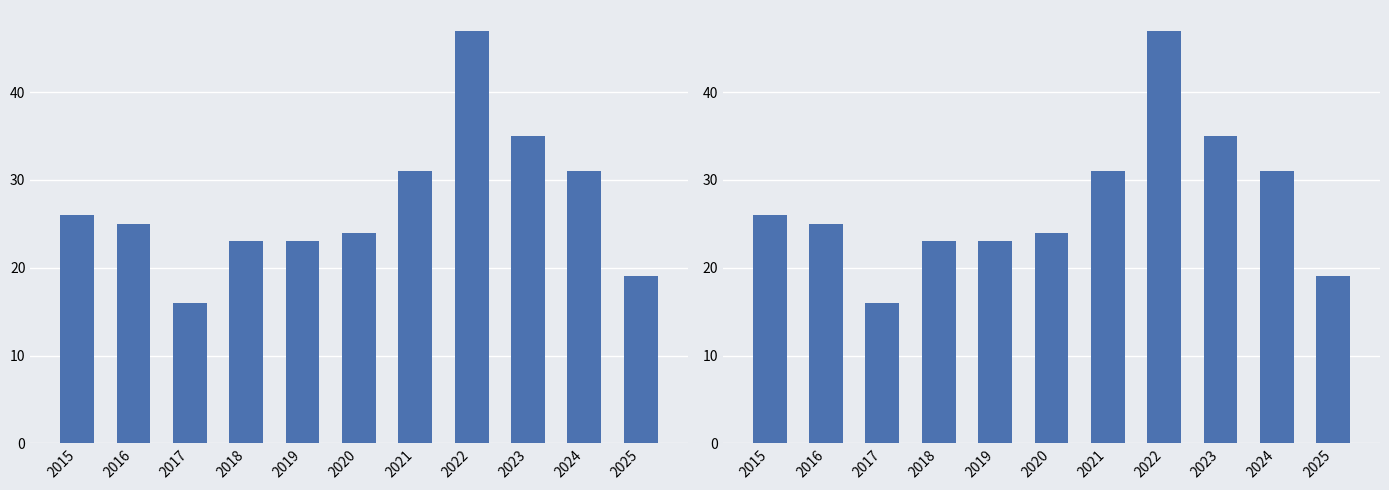

List the labels in order of value, smallest first.

2017, 2025, 2018, 2019, 2020, 2016, 2015, 2021, 2024, 2023, 2022